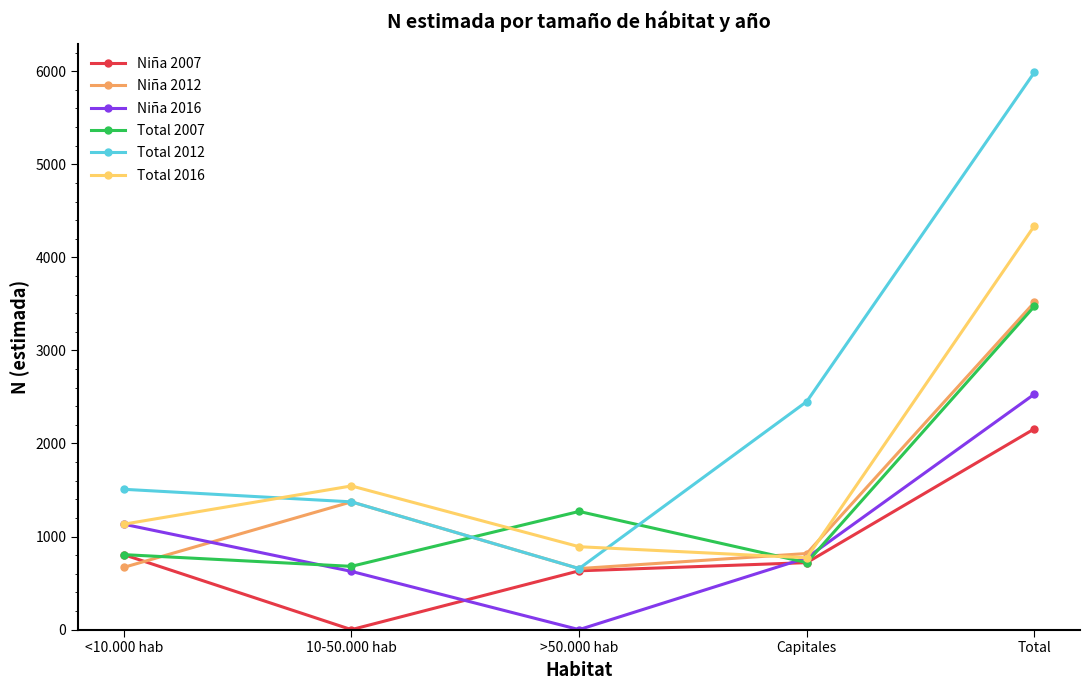

How many times do Total 2007 and Total 2016 cross each other?

2